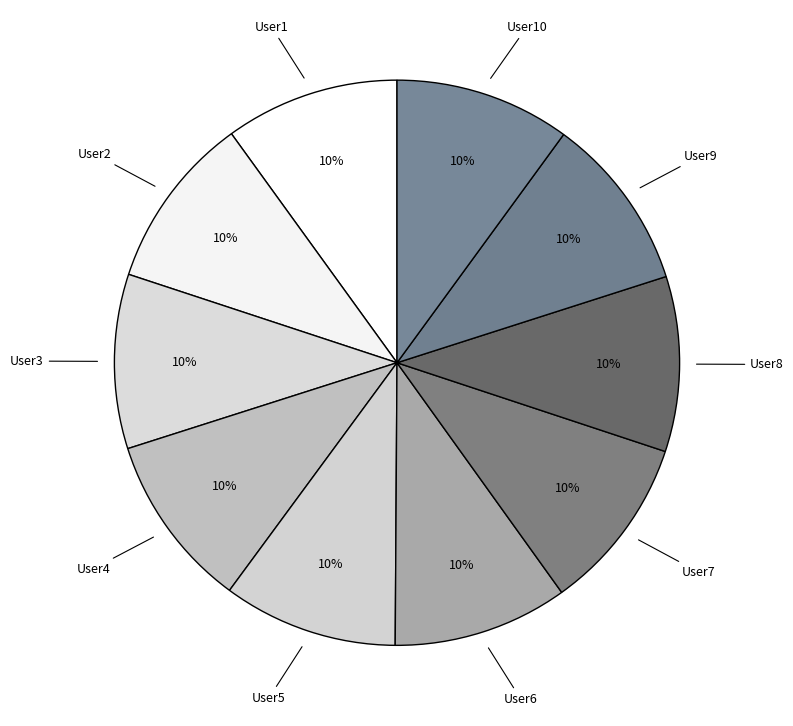

What is the ratio of the value at User6 to the value at User1?

1.0